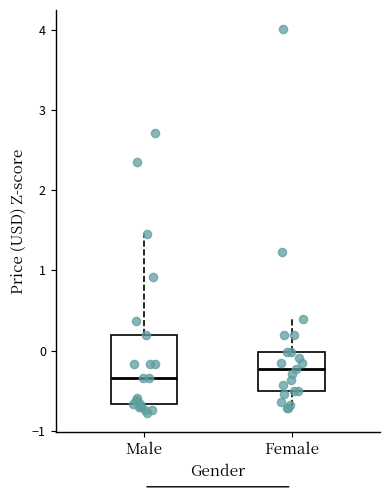

Where is the lower edge of the box for Female on the y-axis? The values are not printed on the chart, so give them approximately, as read against the axis.

-0.5